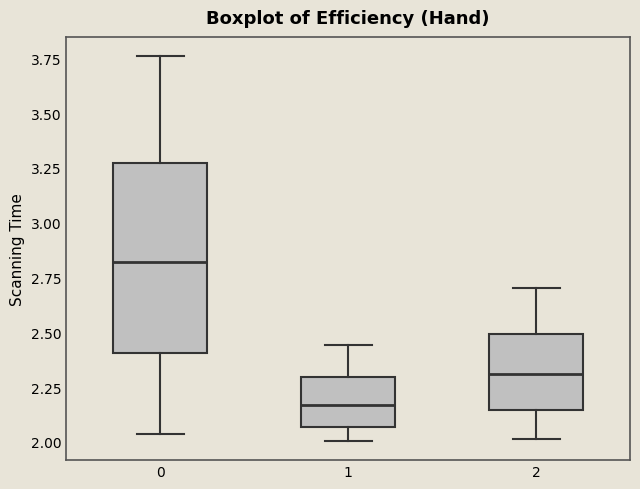

Where does the upper whisker of the box at x = 0 end on the y-axis? The values are not printed on the chart, so give them approximately, as read against the axis.

3.75